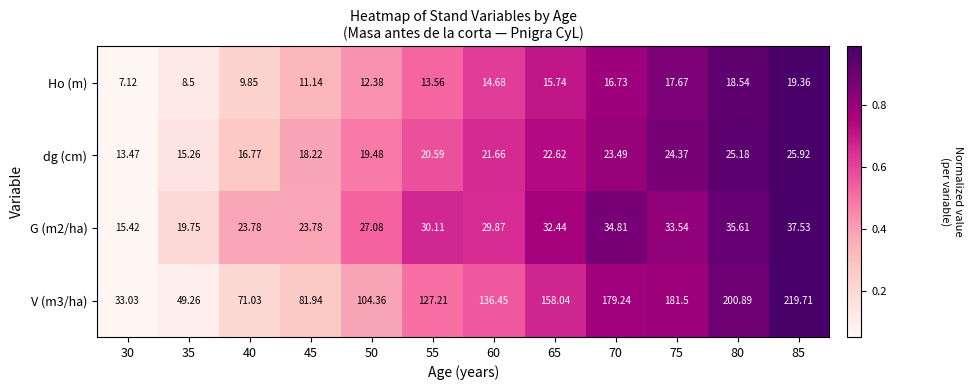

What is the difference between the highest and lowest values at 60?

121.8